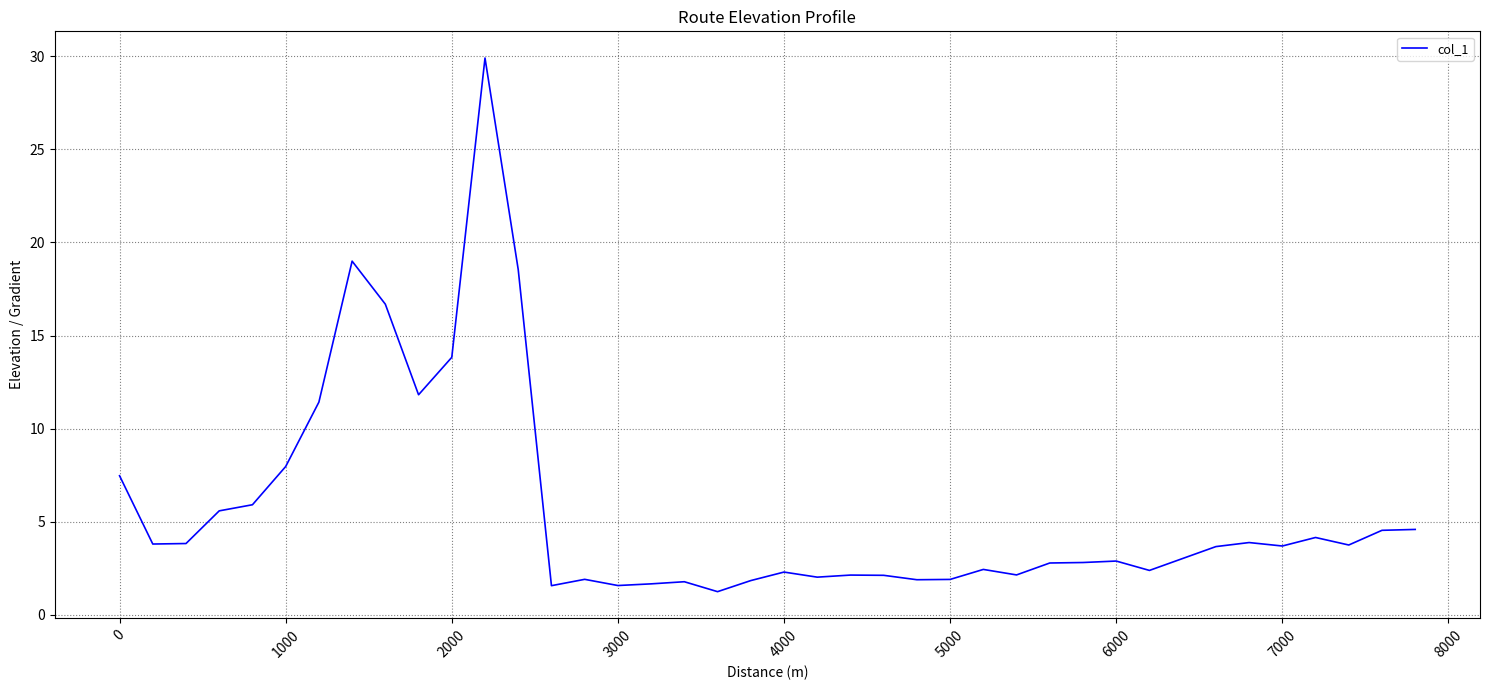

What is the maximum value shown in the chart?

29.9